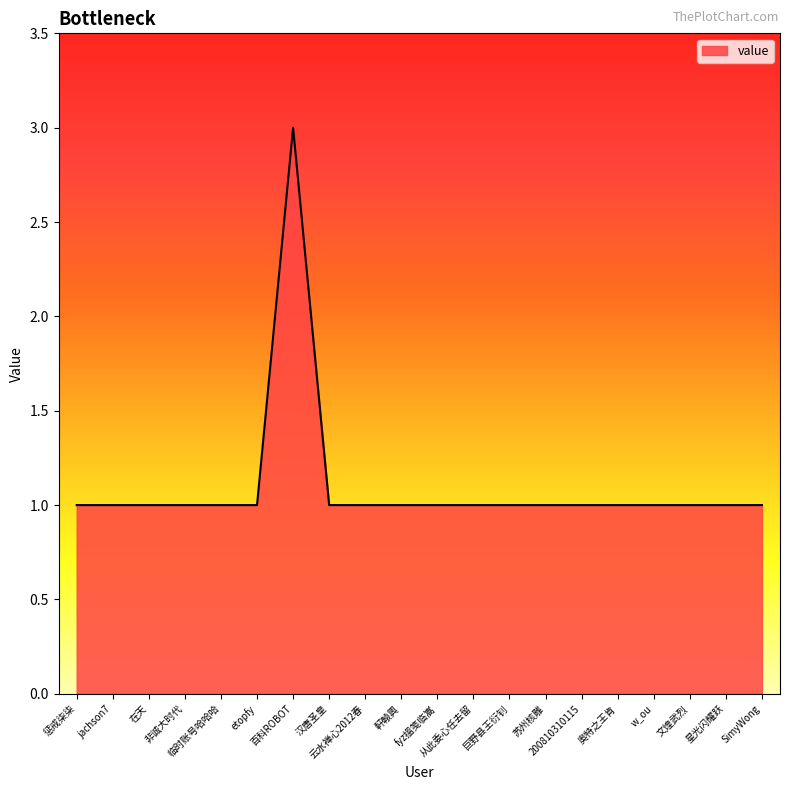

What position from the right is fyz搵笺临嵩?

10